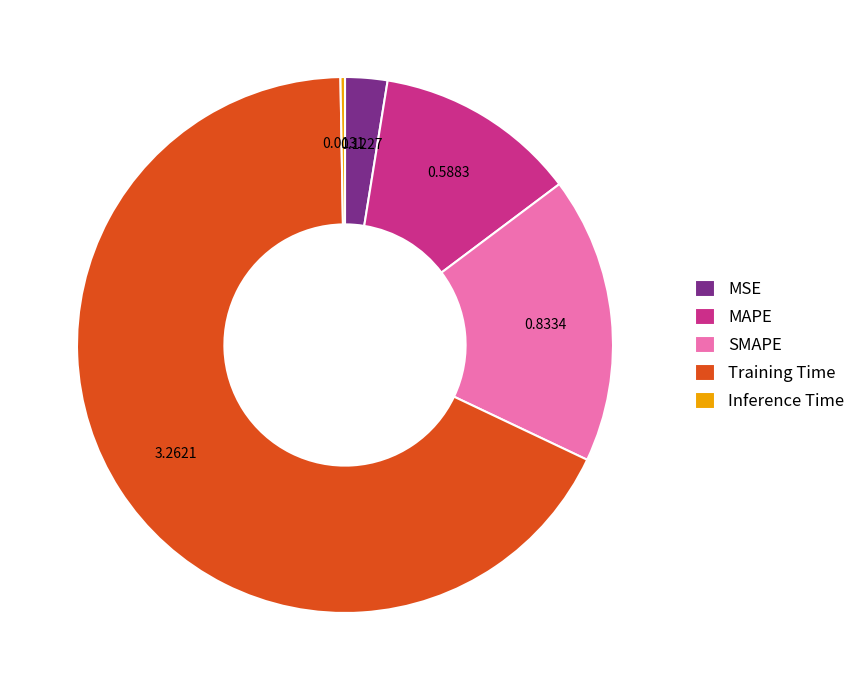

Approximately how many times larger is the value at SMAPE compared to Training Time?

0.3